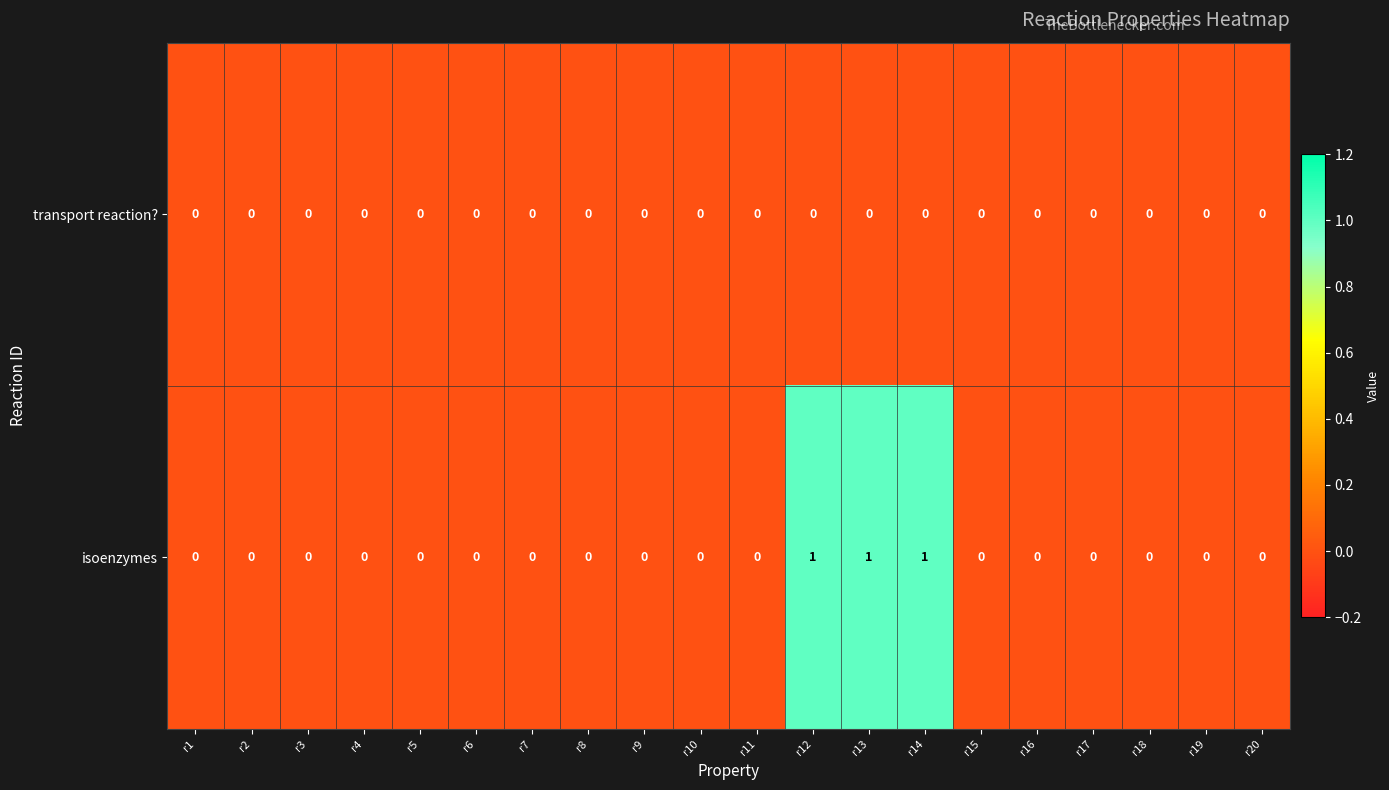

Rank the series by their average value, from highest to lowest.

isoenzymes, transport reaction?